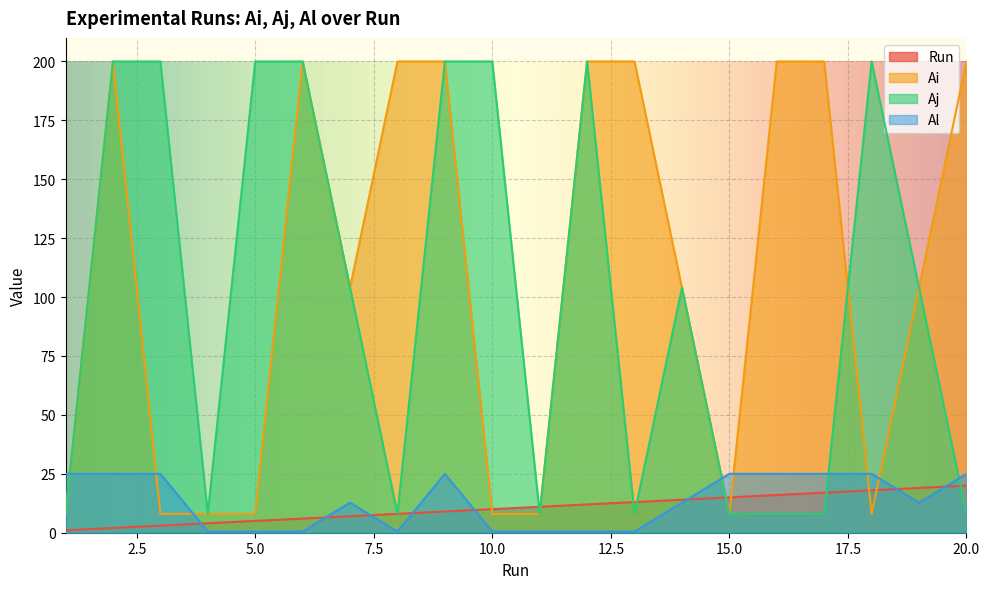

What is the average value of the Run series?

10.5